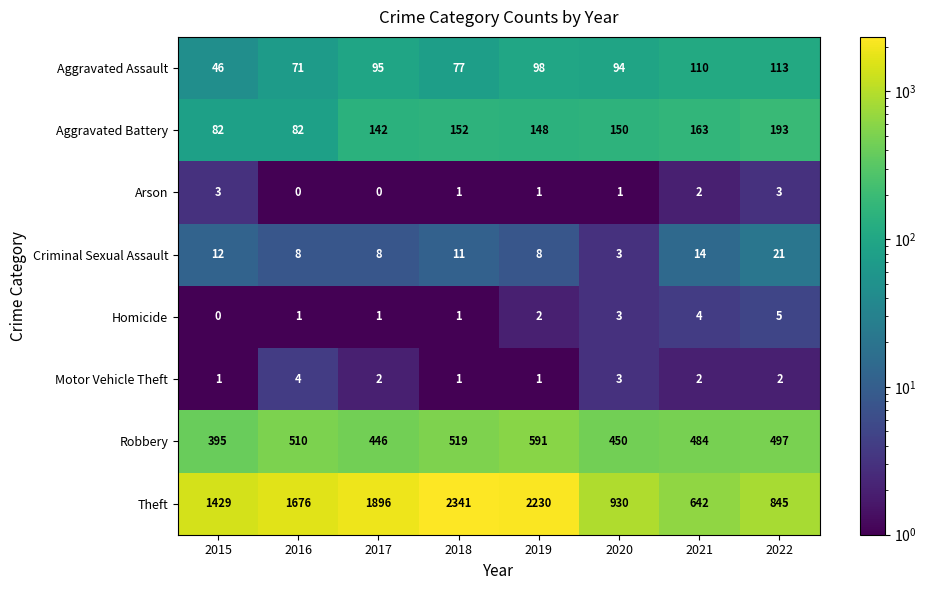

How many series are shown in this chart?

8